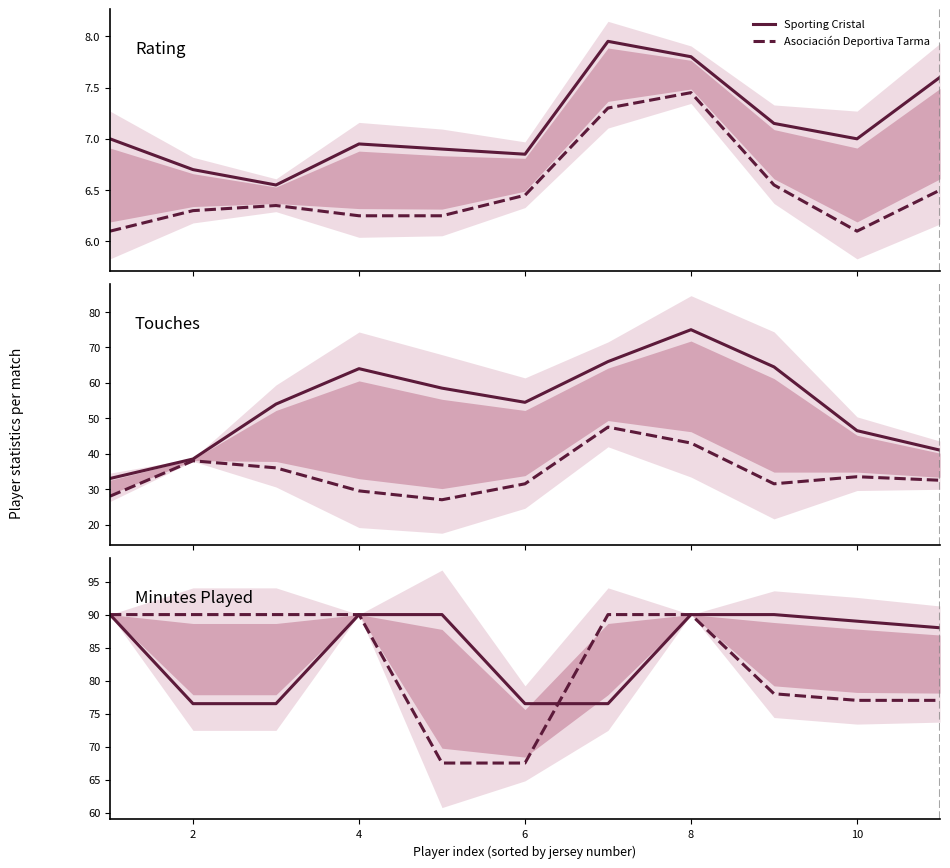

What is the difference between the maximum and minimum values in the Sporting Cristal series?

13.5